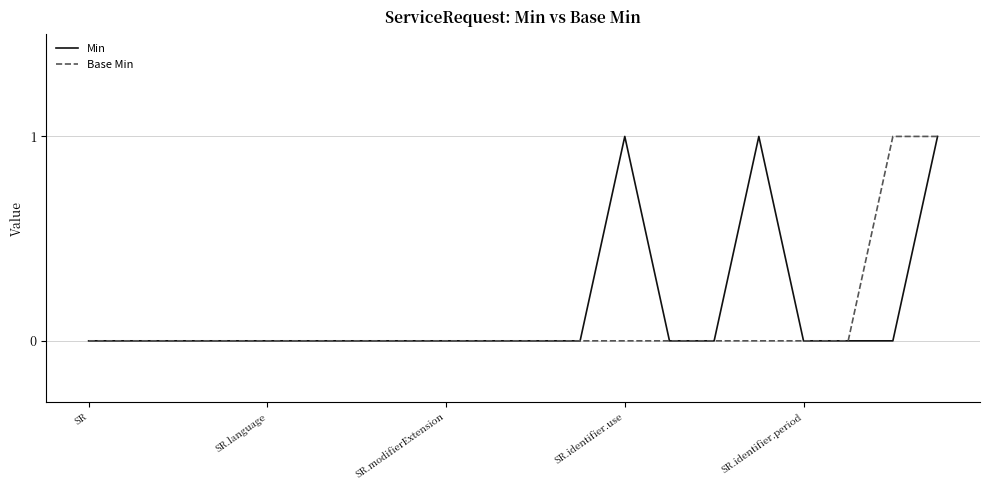

Count the Base Min values in the range 0 to 1.

20